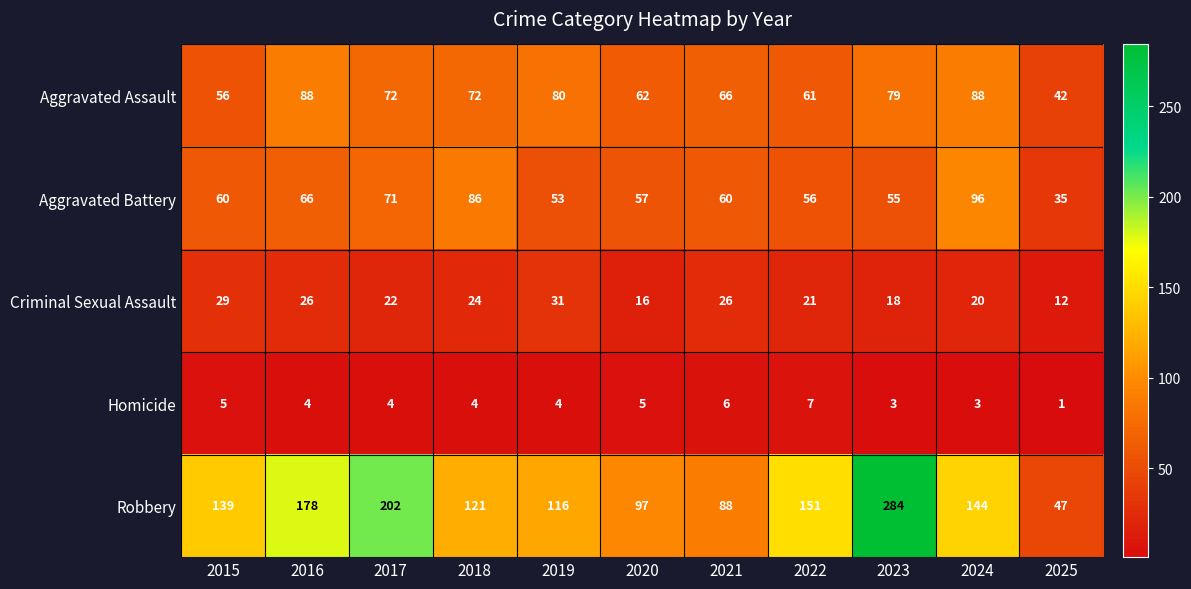

Rank the series at 2015 from lowest to highest value.

Homicide, Criminal Sexual Assault, Aggravated Assault, Aggravated Battery, Robbery